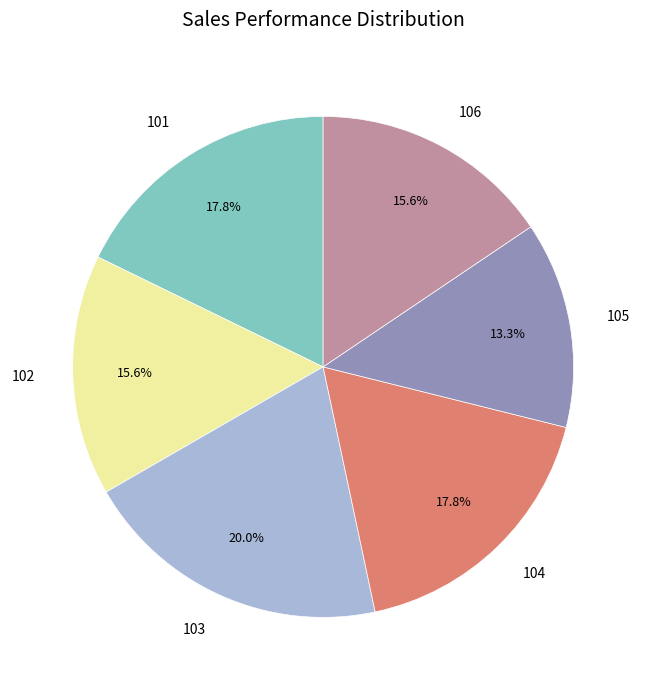

What is the total percentage of 103 and 102?

35.6%